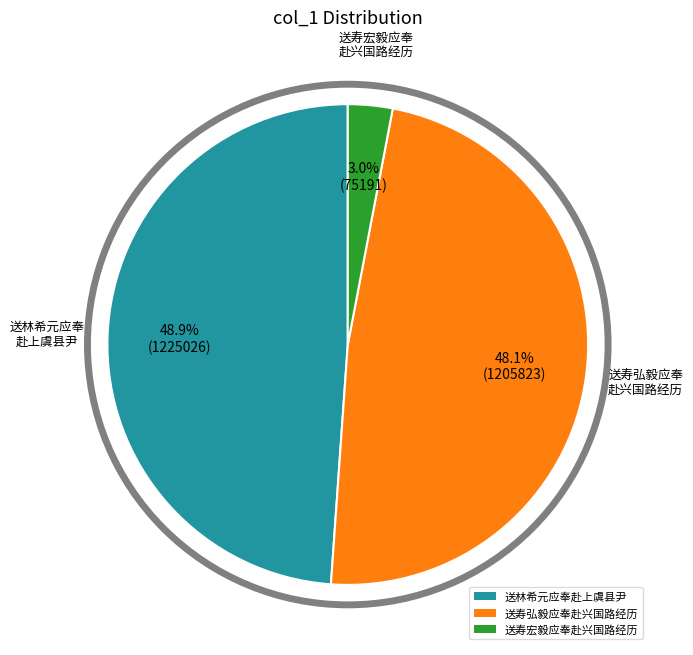

Approximately how many times larger is the value at 送寿弘毅应奉赴兴国路经历 compared to 送寿宏毅应奉赴兴国路经历?

16.0